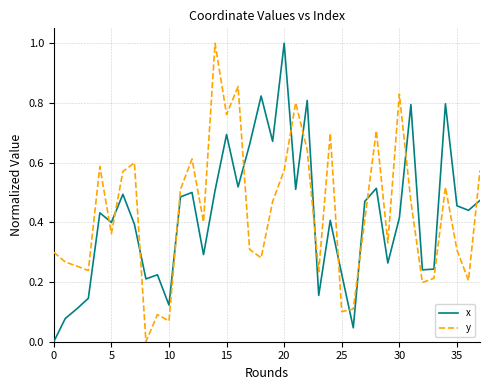

What is the highest value of the x series?

1.0